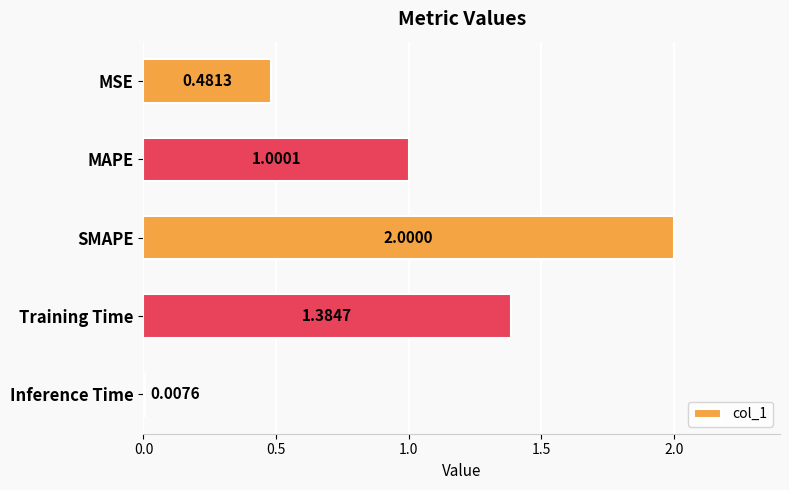

What is the label of the 4th bar from the top?

Training Time